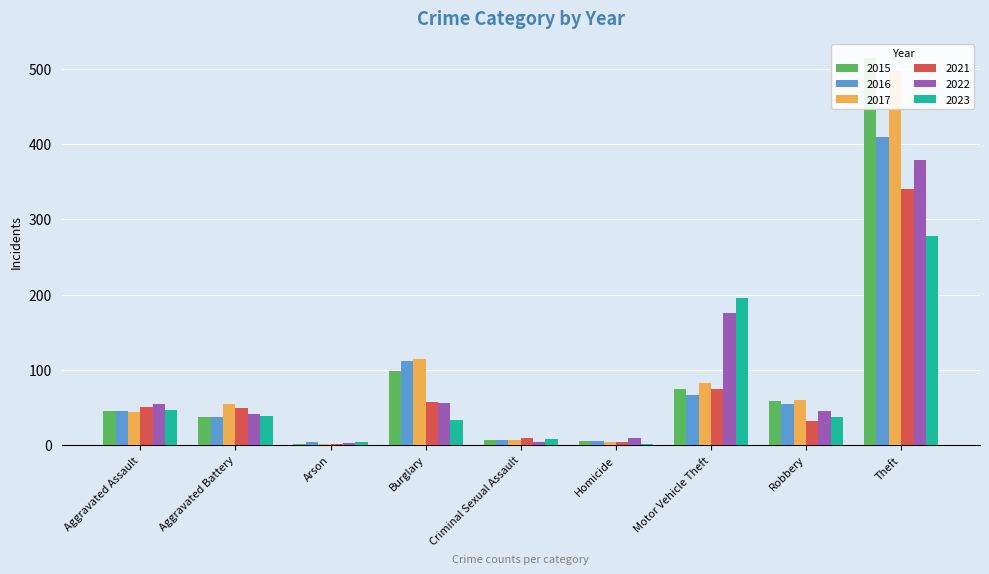

At how many categories does at least one series exceed 161?

2